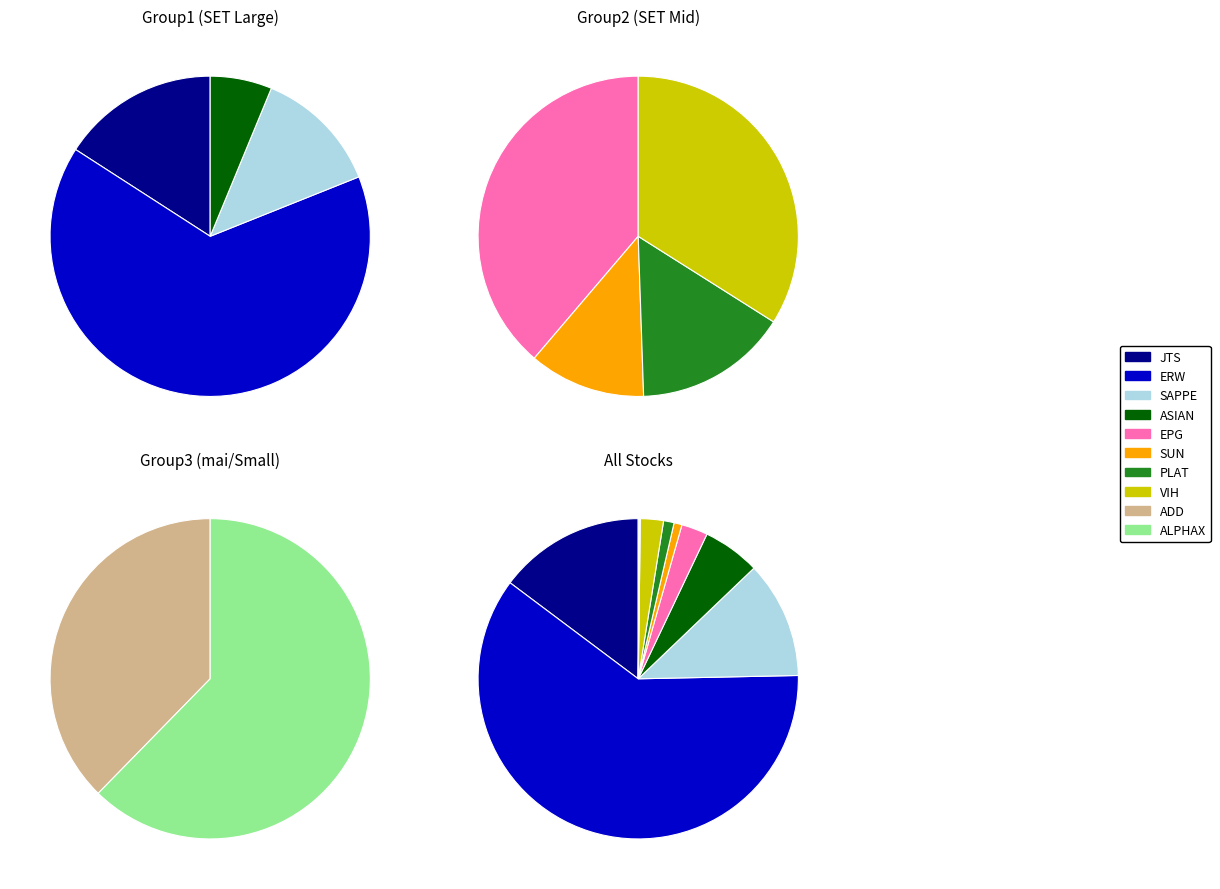

Count the number of slices in the pie.

10